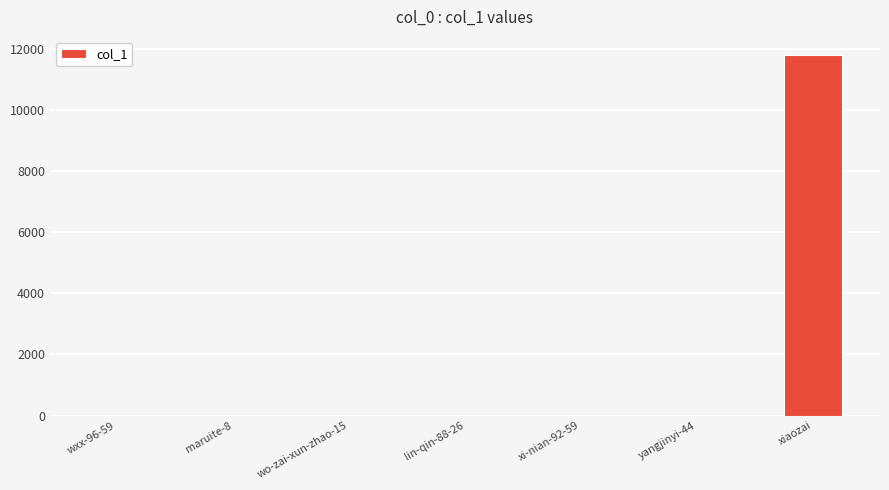

Between xi-nian-92-59 and xiaozai, which is larger?

xiaozai